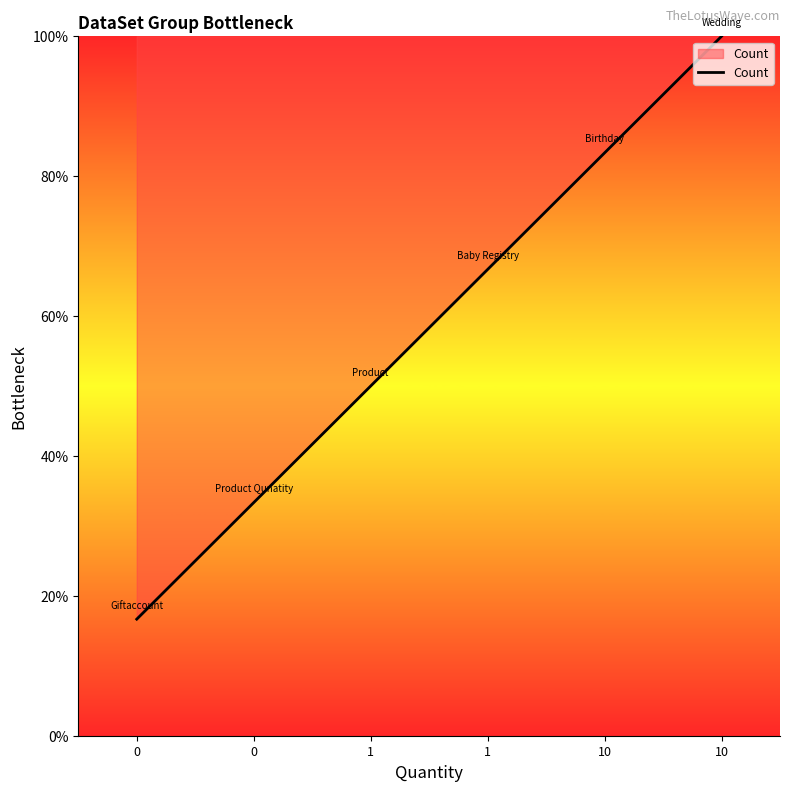

How many lines are shown in the chart?

1